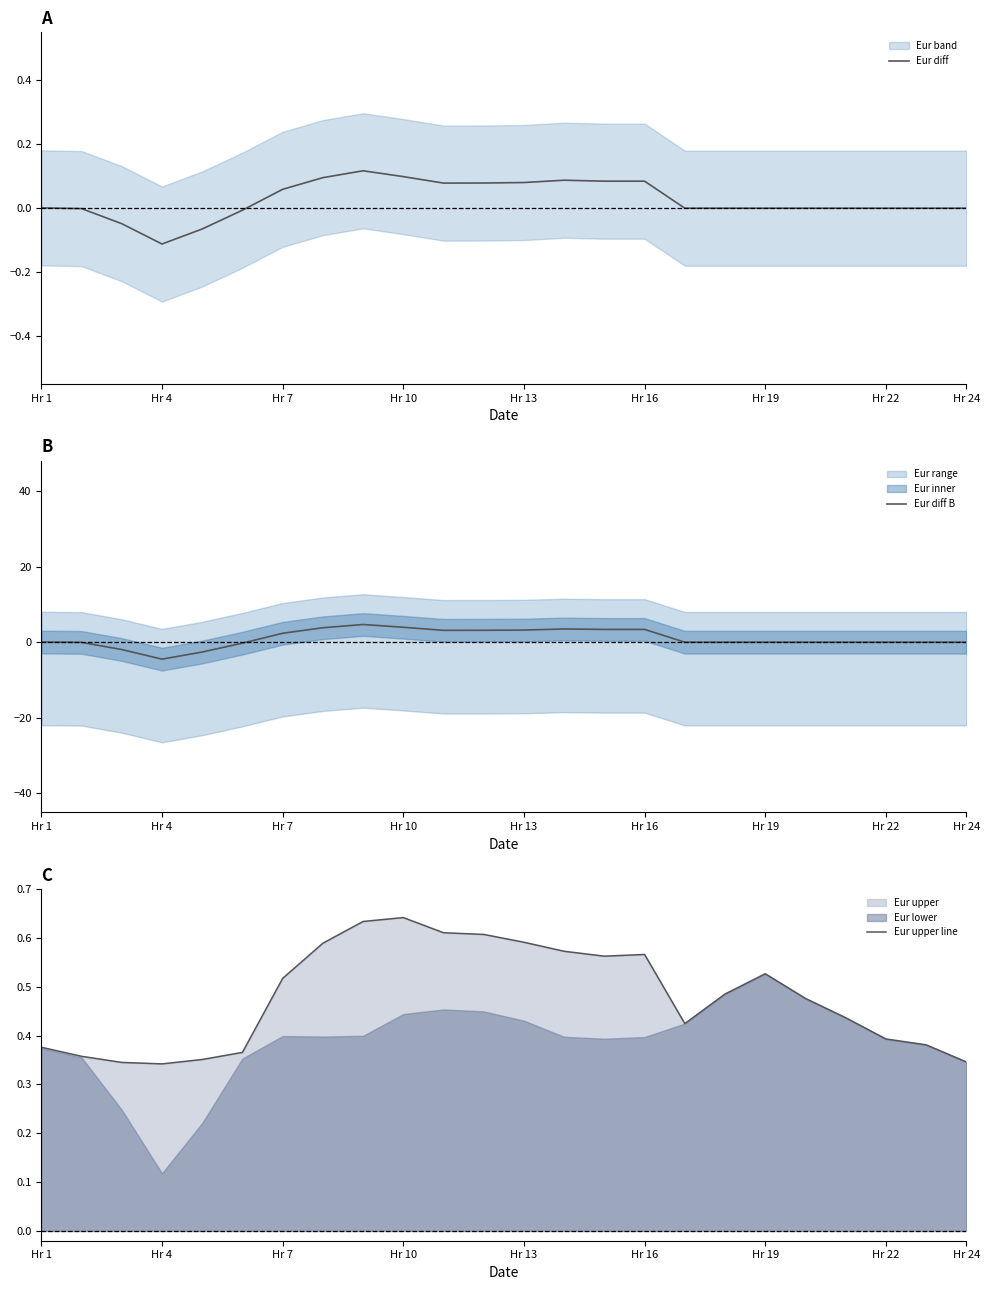

Is it true that Eur diff equals -0.1 at Hr 22?

False